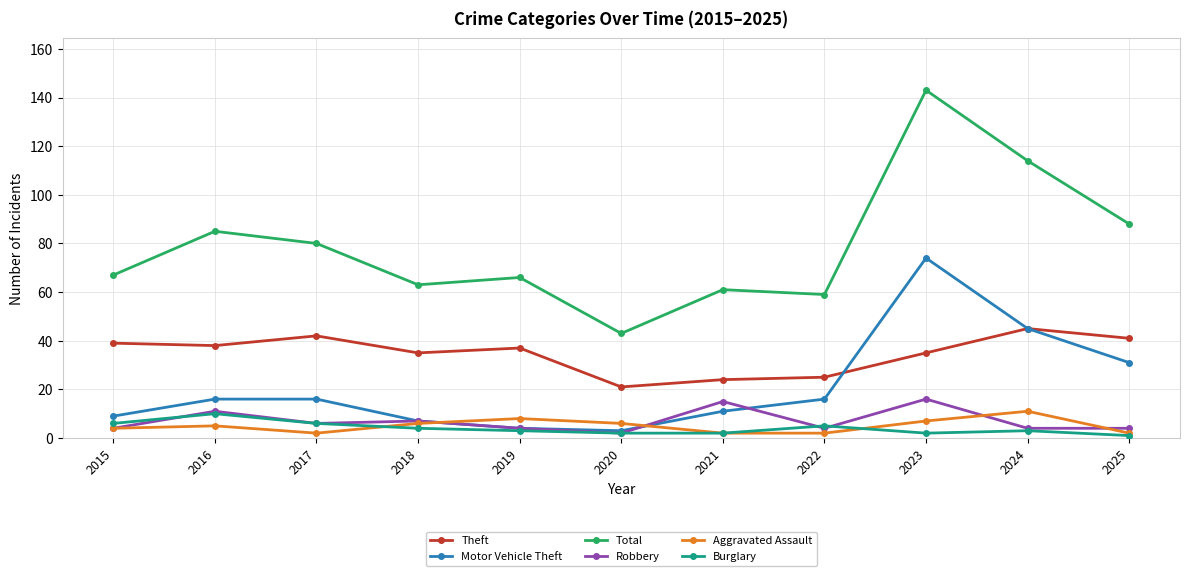

What is the value of the Theft point at the 5th from the left?

37